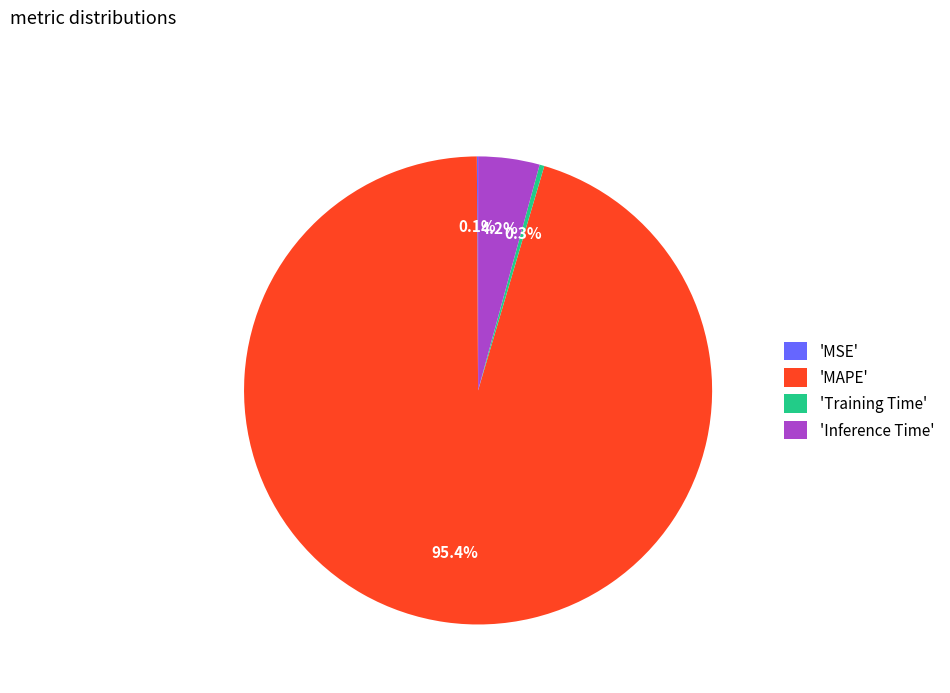

Between 'Training Time' and 'Inference Time', which is larger?

'Inference Time'